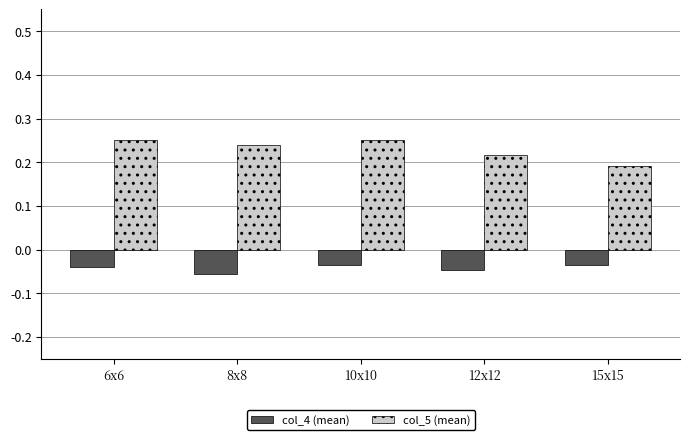

Rank the series by their average value, from lowest to highest.

col_4 (mean), col_5 (mean)